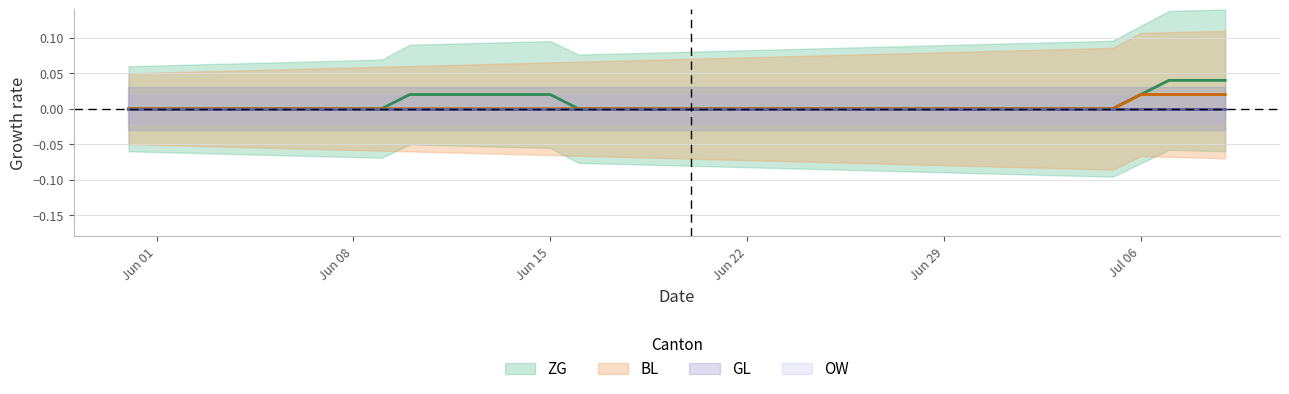

How many values in ZG are above zero?

10